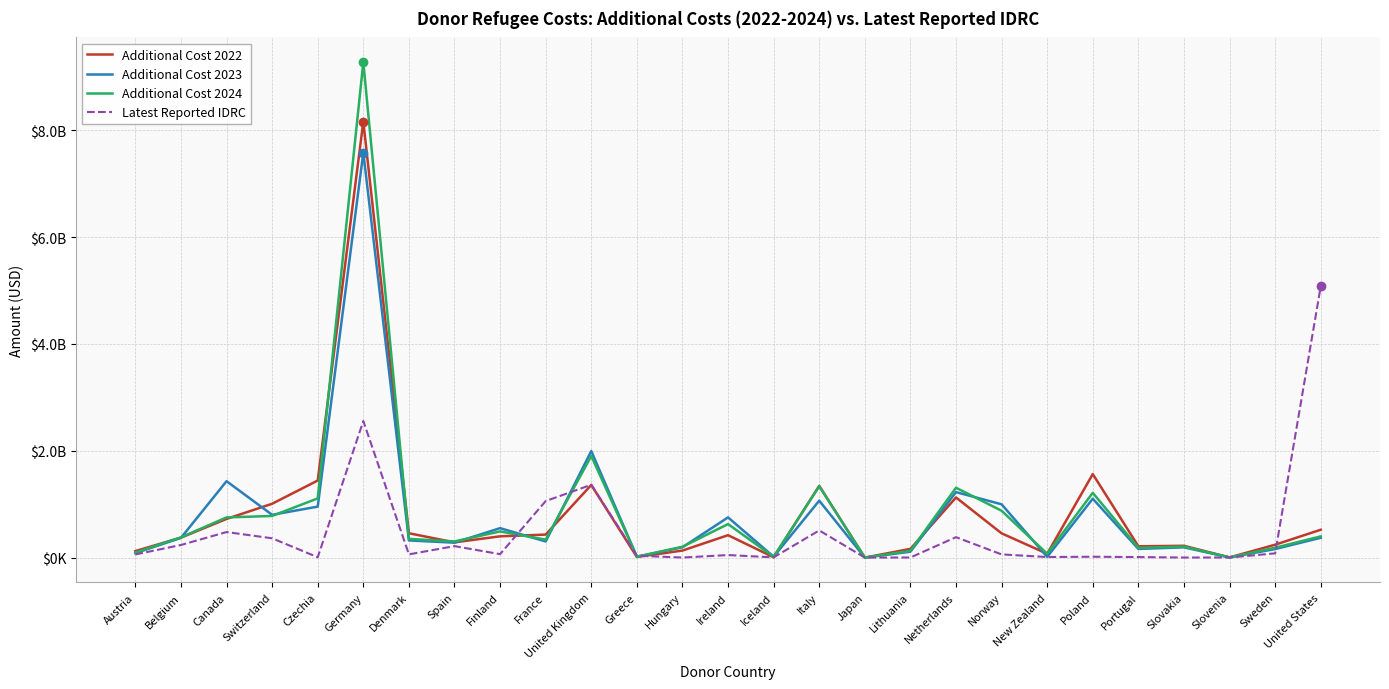

What are all the series names shown in the legend?

Additional Cost 2022, Additional Cost 2023, Additional Cost 2024, Latest Reported IDRC